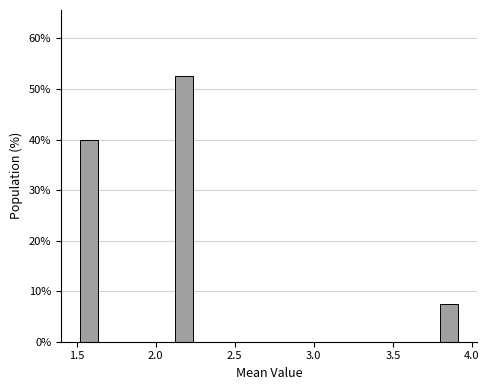

Read against the x-axis, roughly where is the centre of the tallest bar?

2.20